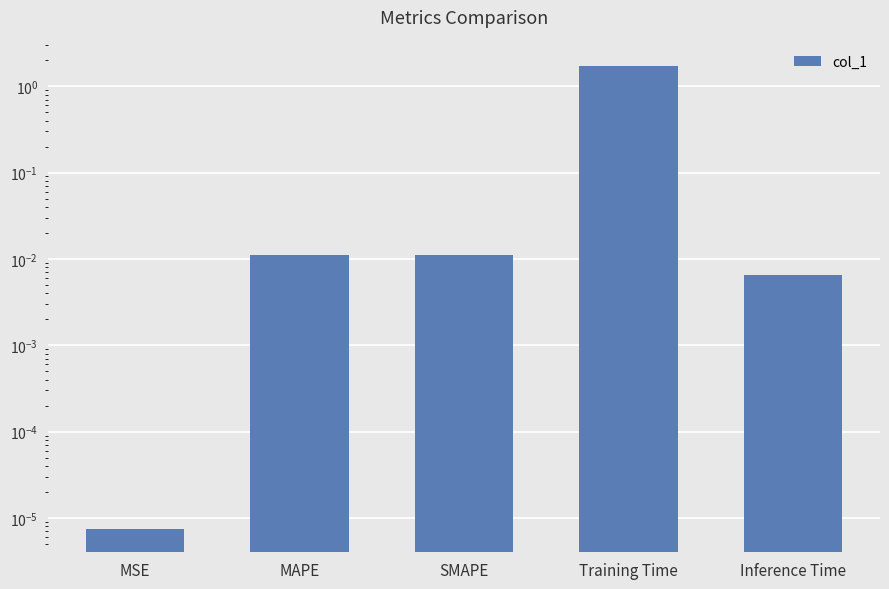

What is the label of the 1st bar from the right?

Inference Time